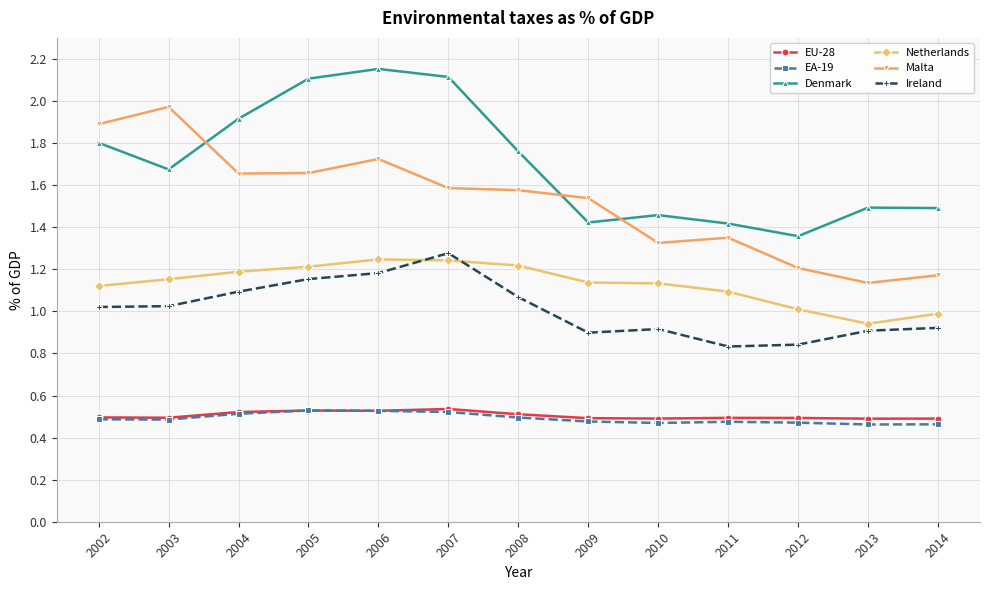

The EU-28 series shows 0.5 at 2014. True or false?

True